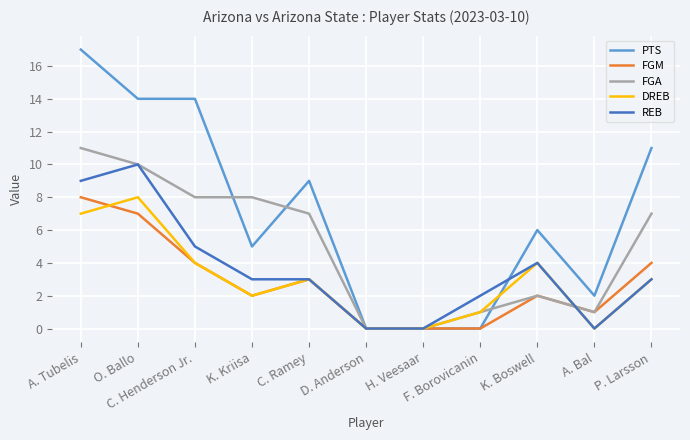

What is the label of the 1st point from the right?

P. Larsson